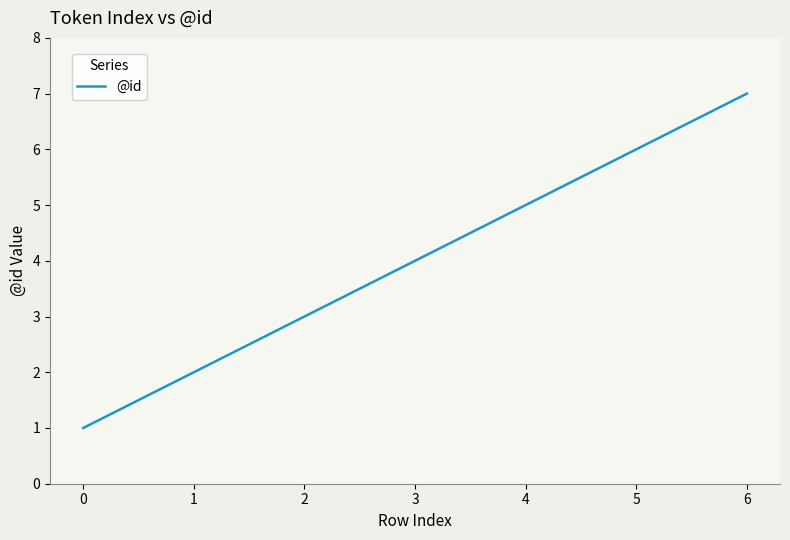

What is the ratio of the value at 6 to the value at 2?

2.3